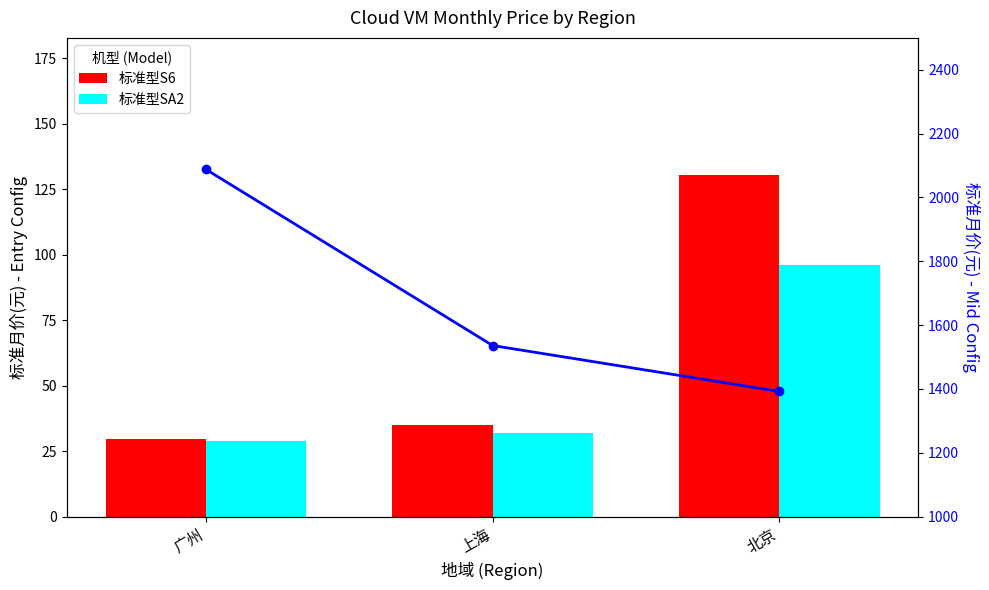

Reading left to right, list all the values displayed in this chart.

标准型S6: 29.7	35.1	130.5
标准型SA2: 29.0	32.0	96.0
mid_config_price: 2088.0	1536.0	1392.0